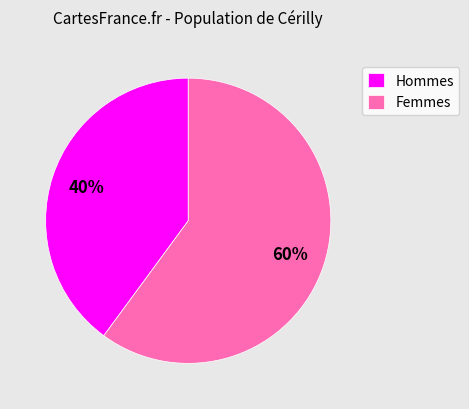

Do Hommes and Femmes together represent more than half of the pie?

Yes